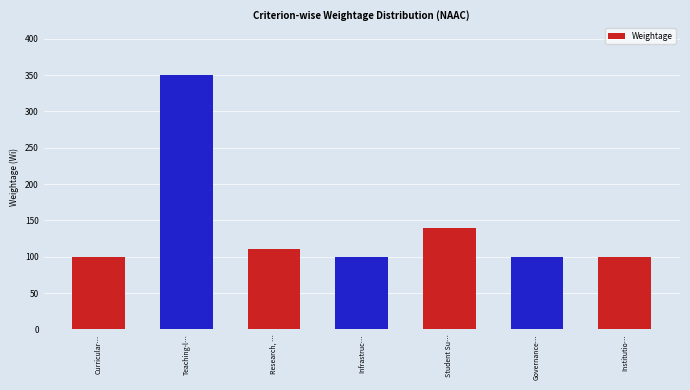

Reading left to right, what are all the values shown in this chart?

Curricular…=100	Teaching-l…=350	Research, …=110	Infrastruc…=100	Student Su…=140	Governance…=100	Institutio…=100